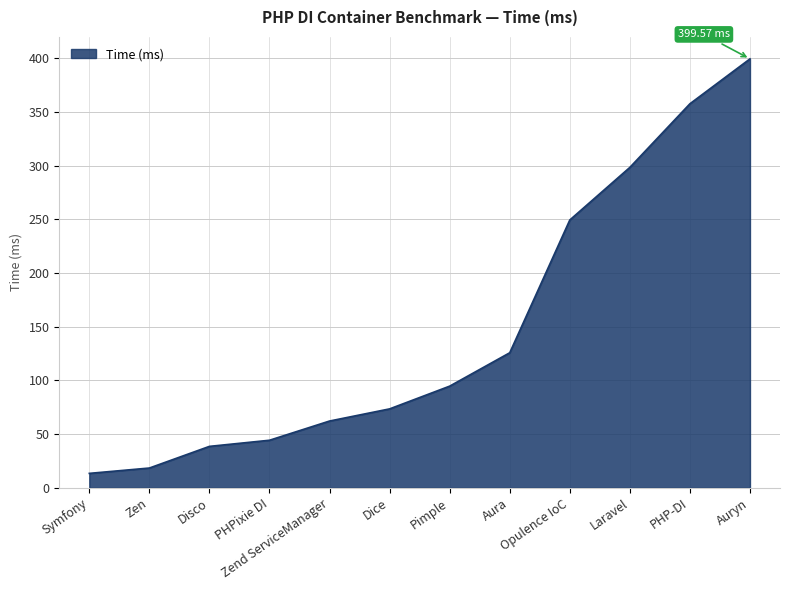

How many lines are shown in the chart?

1